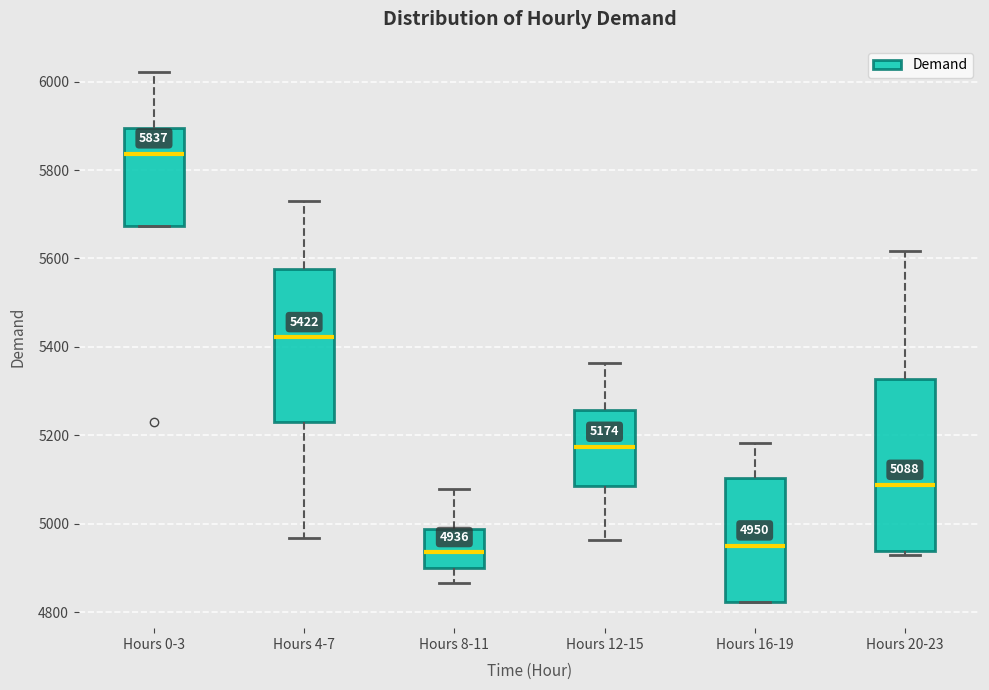

Which box is the tallest, from its lower edge to its upper edge?

Hours 20-23